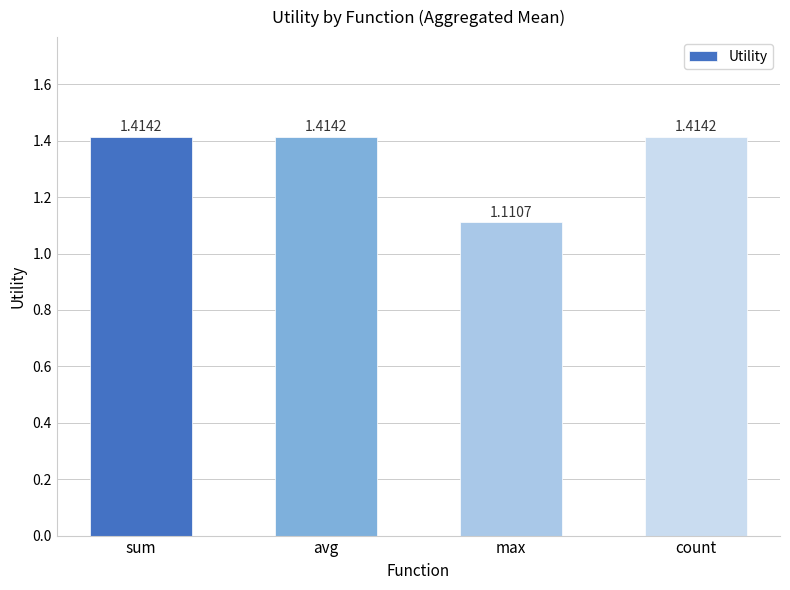

What is the difference between the second highest and minimum values?

0.3